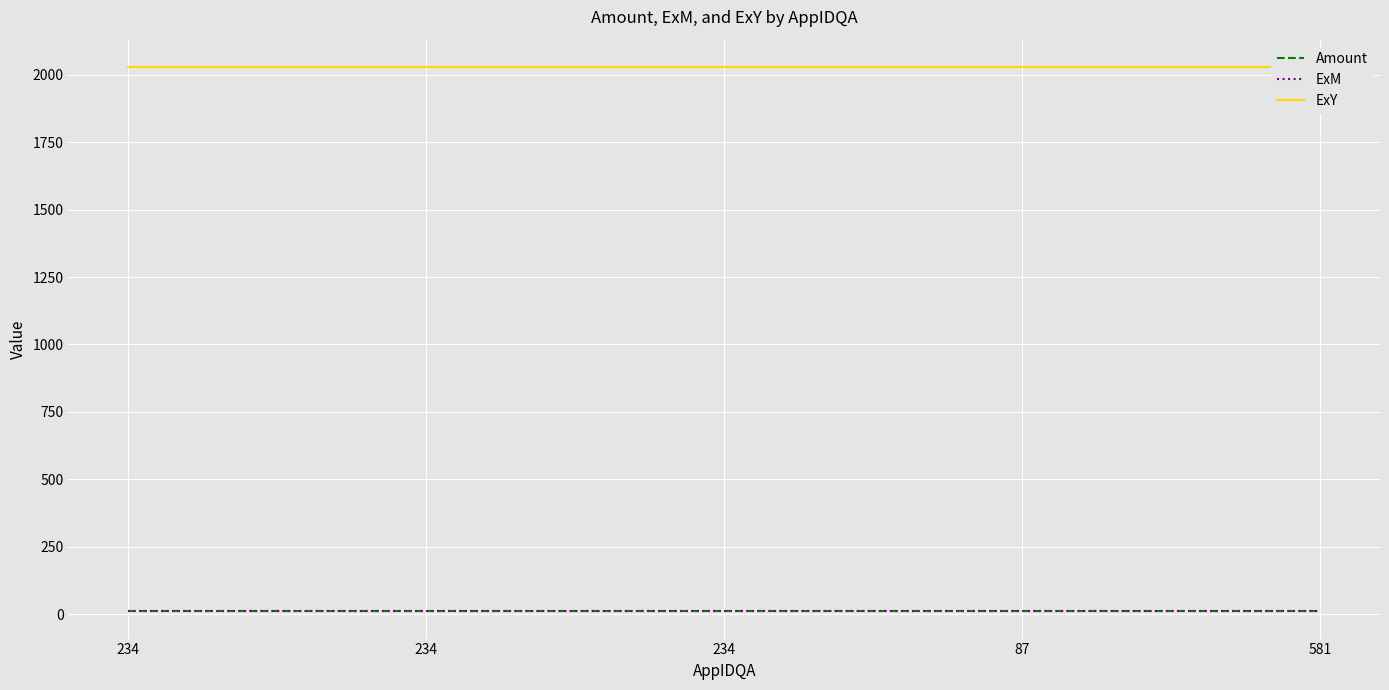

The Amount series shows 10.5 at 234. True or false?

True